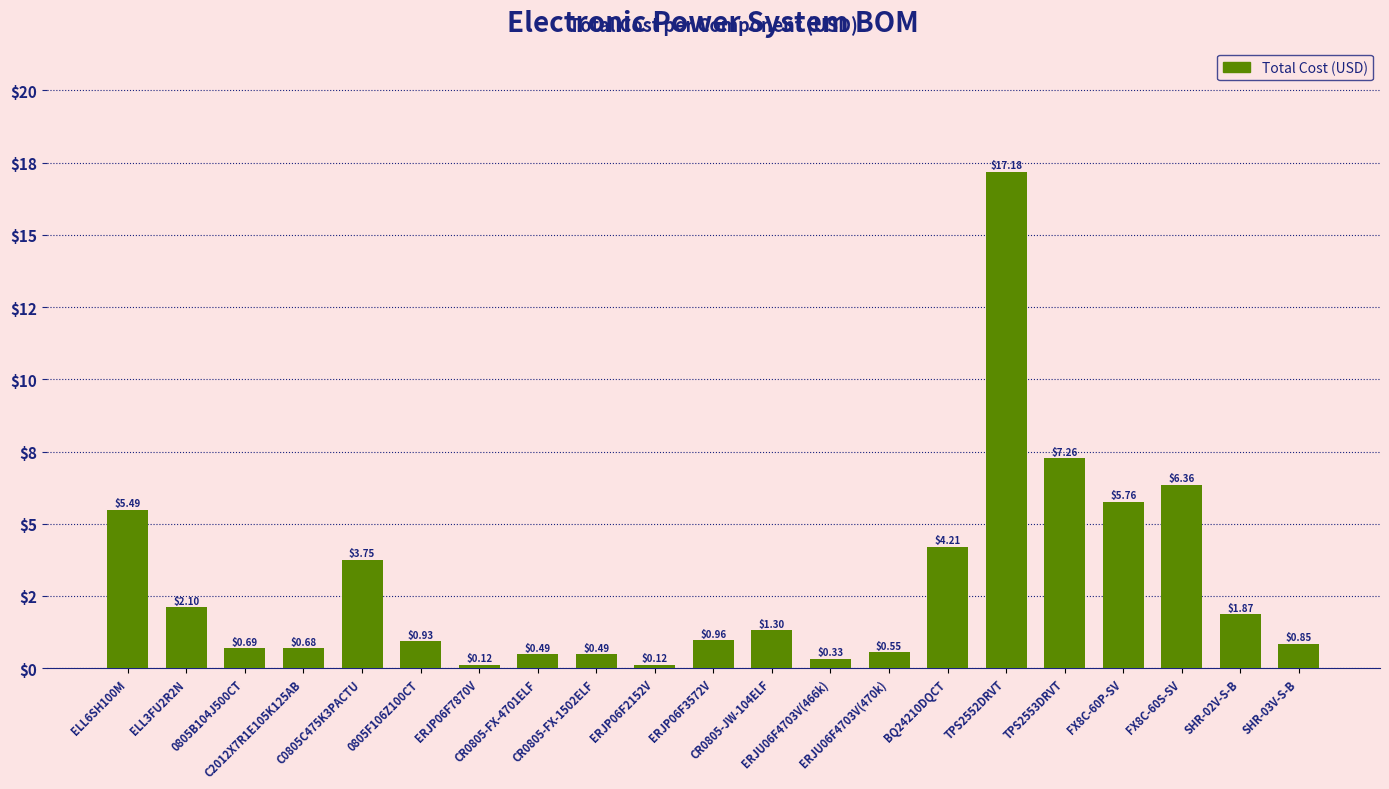

Are the bars horizontal?

No